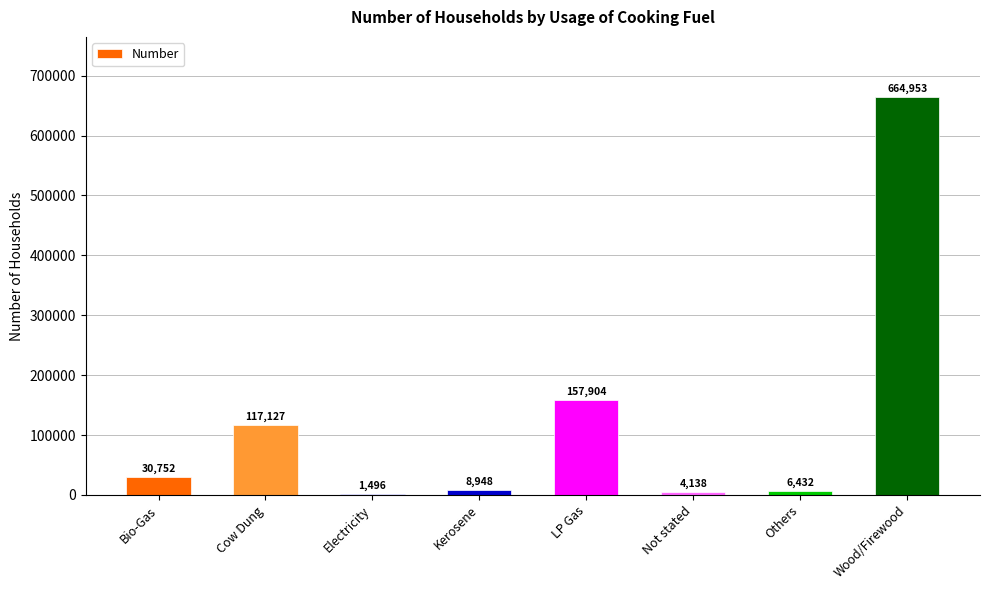

What is the maximum value shown in the chart?

664953